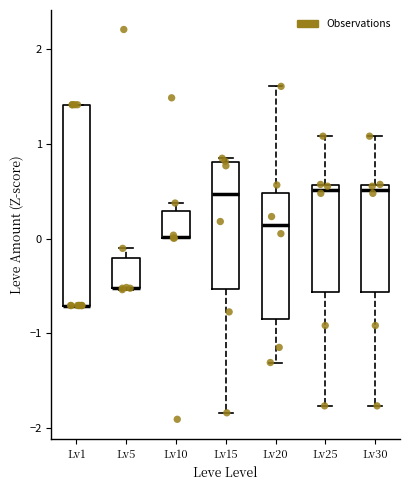

Comparing the boxes themselves (not the whiskers), which one is the tallest?

Lv1